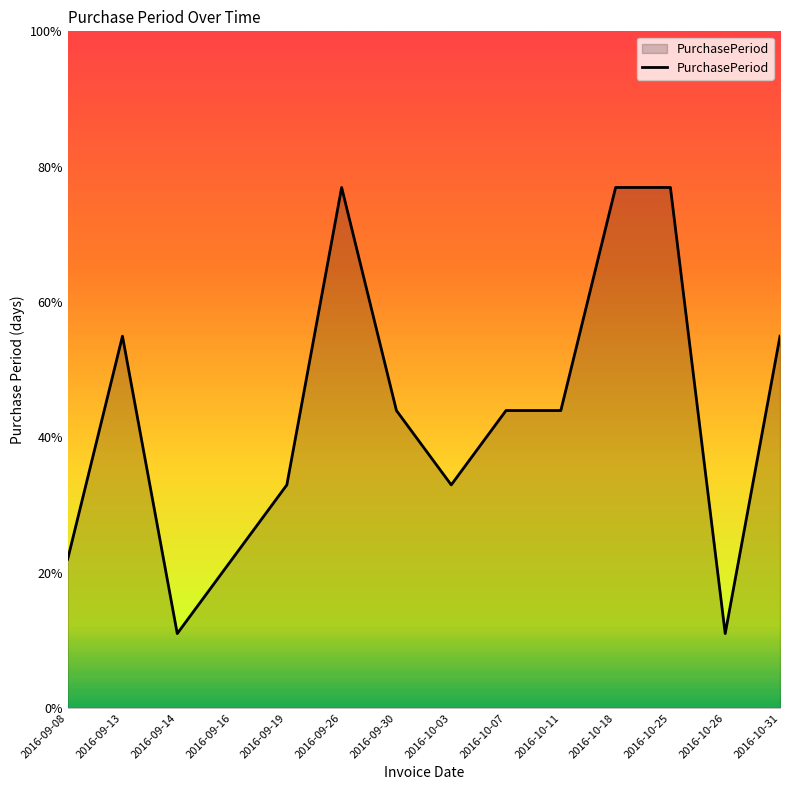

List the labels in order of value, smallest first.

2016-09-14, 2016-10-26, 2016-09-08, 2016-09-16, 2016-09-19, 2016-10-03, 2016-09-30, 2016-10-07, 2016-10-11, 2016-09-13, 2016-10-31, 2016-09-26, 2016-10-18, 2016-10-25